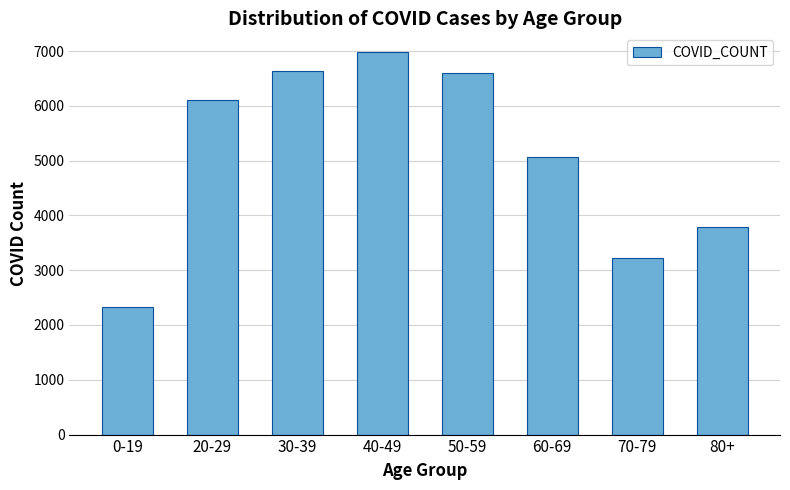

Approximately how many times larger is the value at 60-69 compared to 80+?

1.3